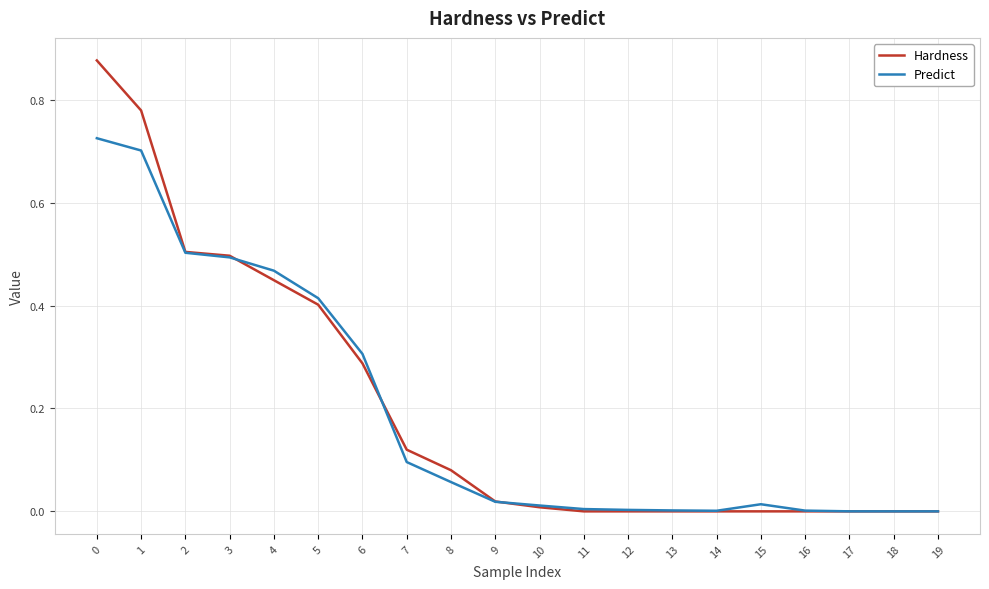

Which series has the widest spread of values?

Hardness